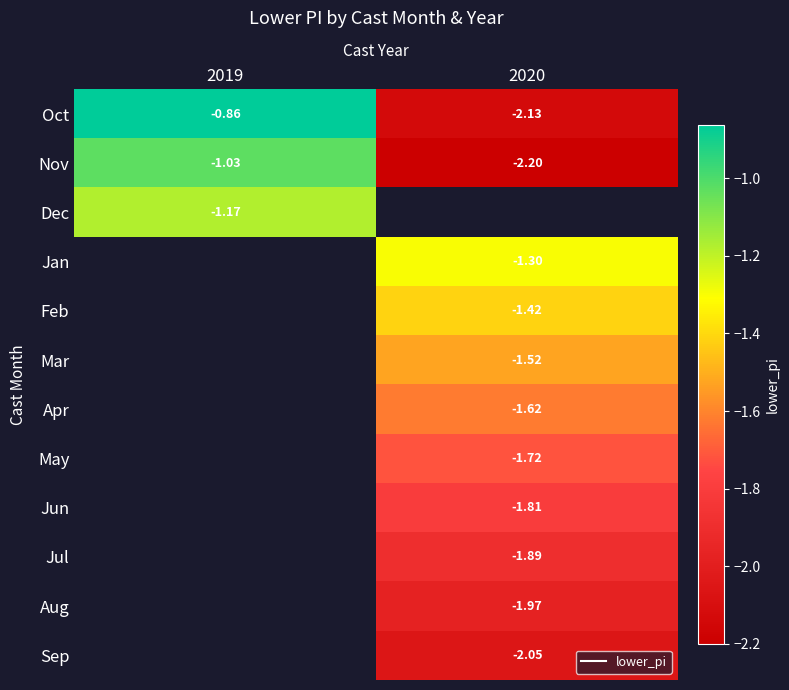

How many series are shown in this chart?

12